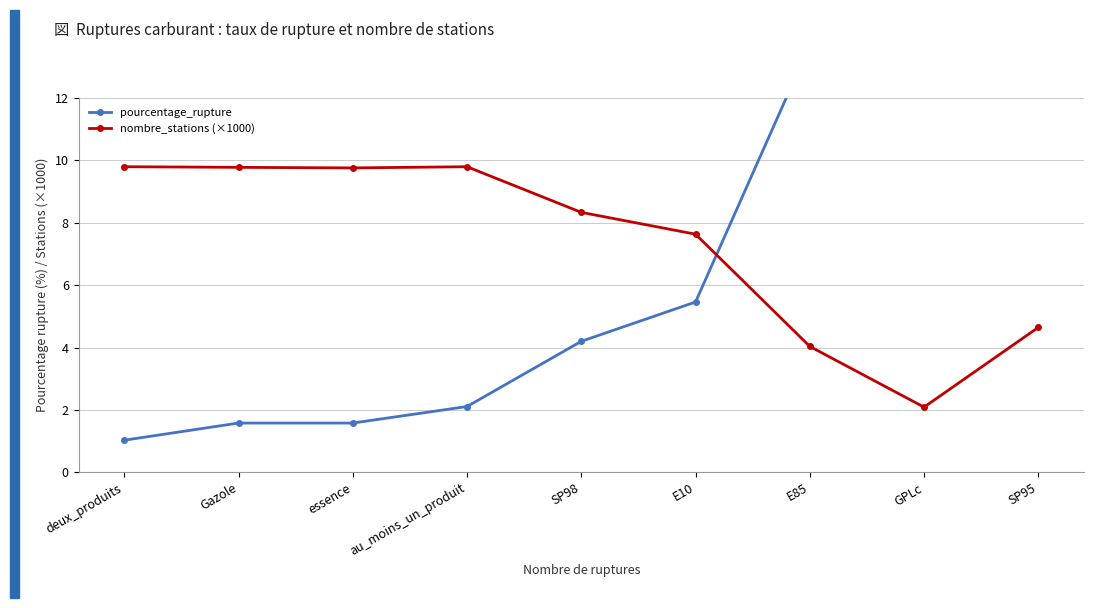

What is the difference between the highest and lowest values at E85?

9.7